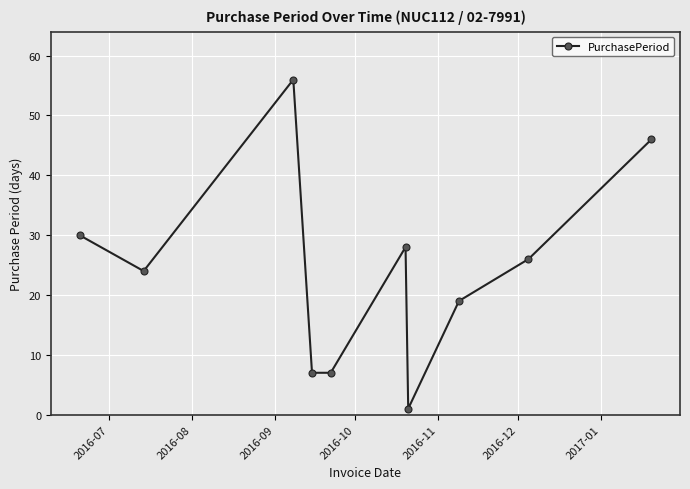

What is the value of the 3rd point from the left?

56